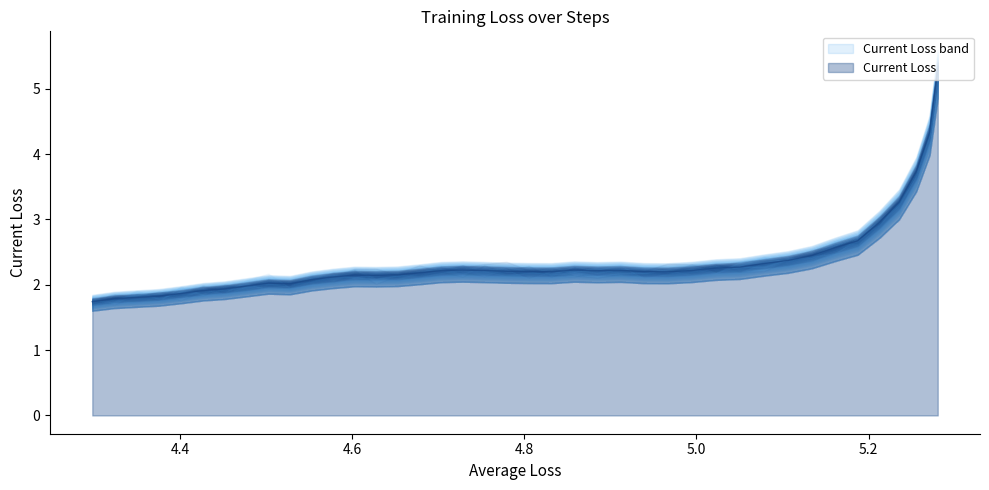

What is the maximum value for Current Loss?

5.3